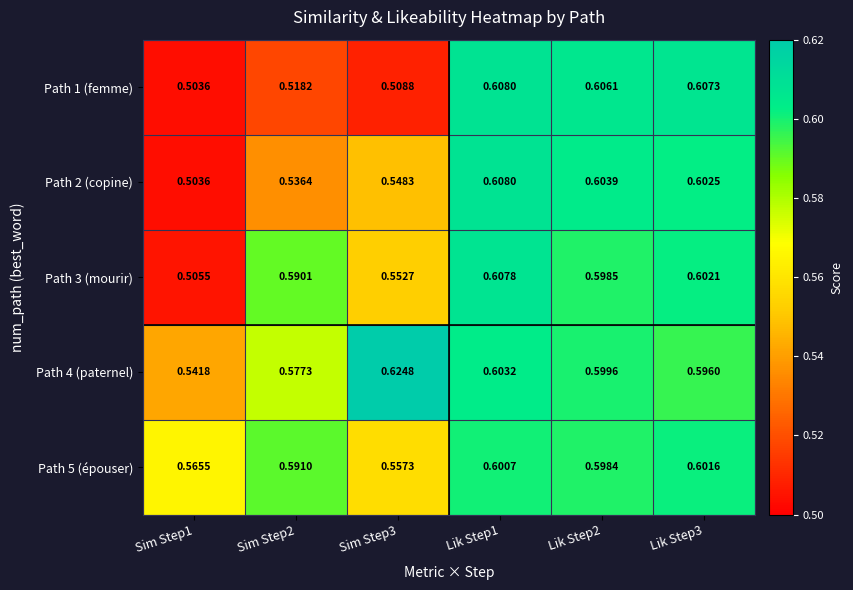

Count the number of data series in this chart.

5